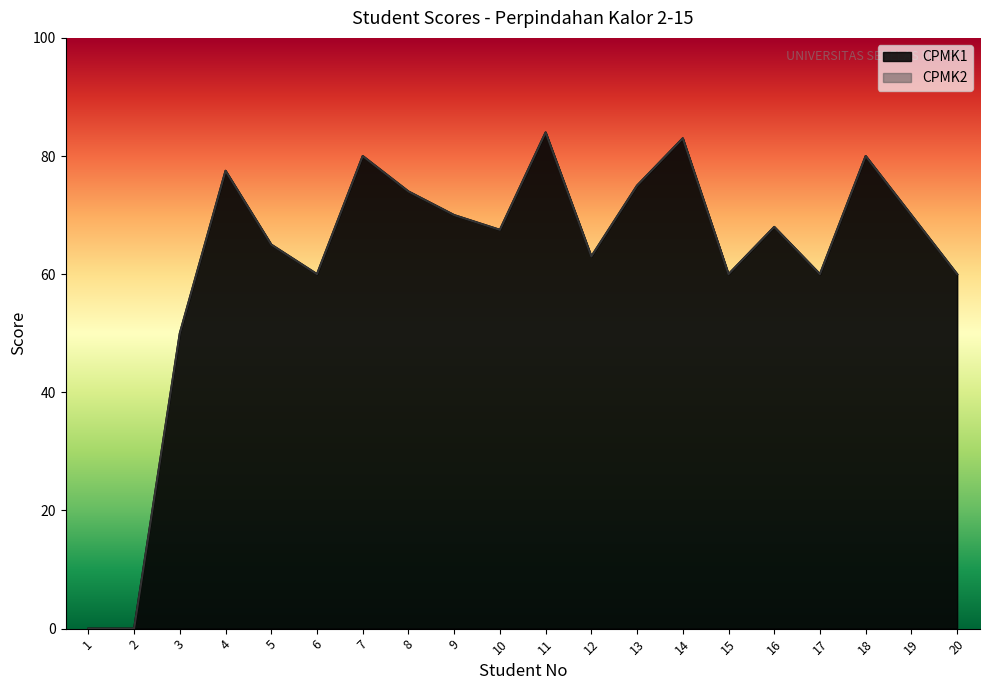

Which series changed the most between 9 and 16?

CPMK1